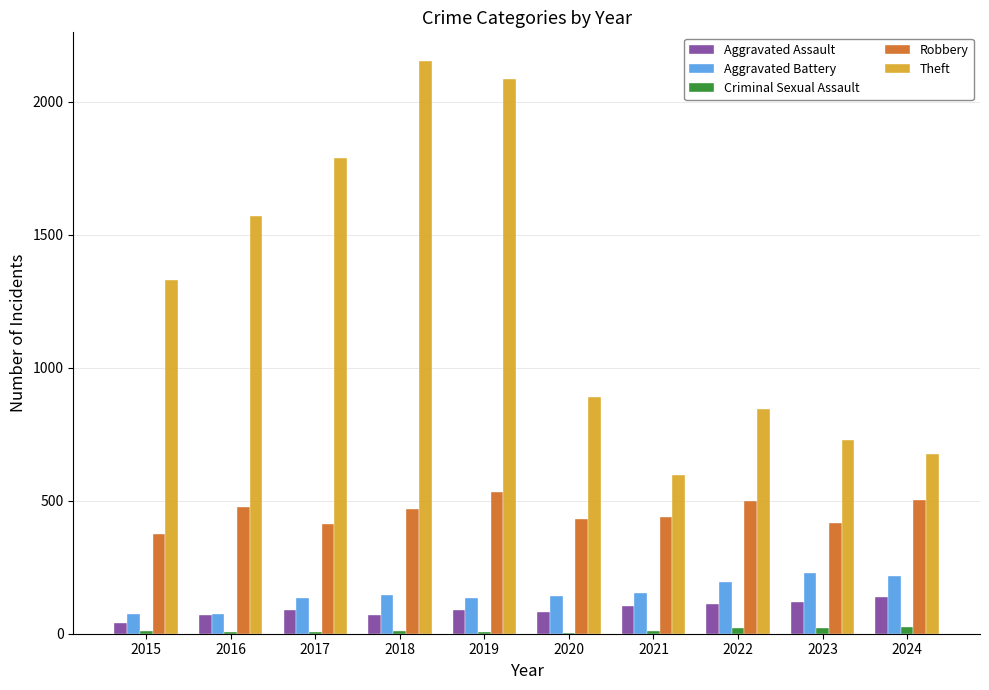

Between 2020 and 2021, which series saw the biggest shift?

Theft